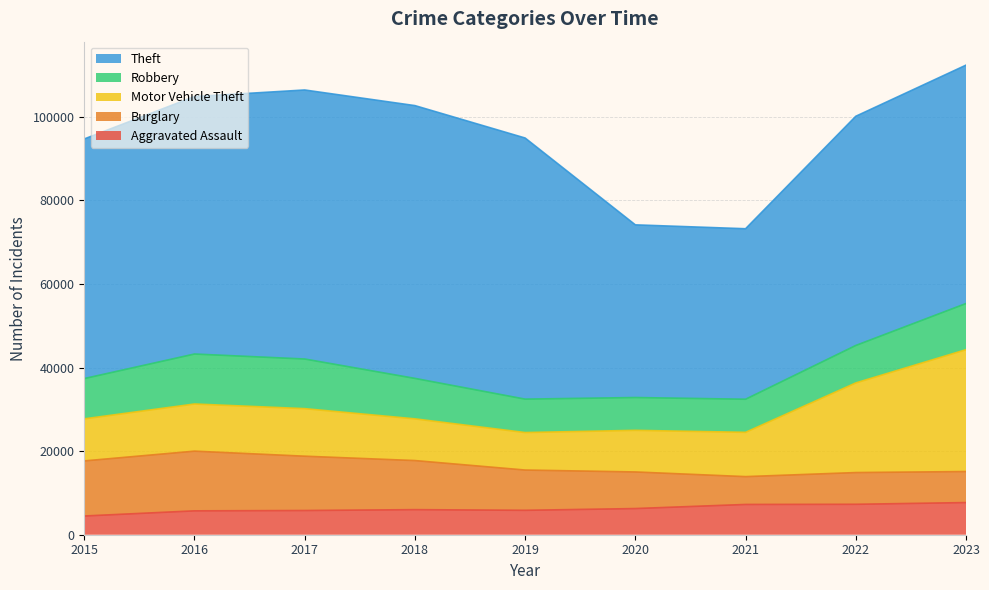

What is the difference between the second highest and second lowest values in the Burglary series?

5757